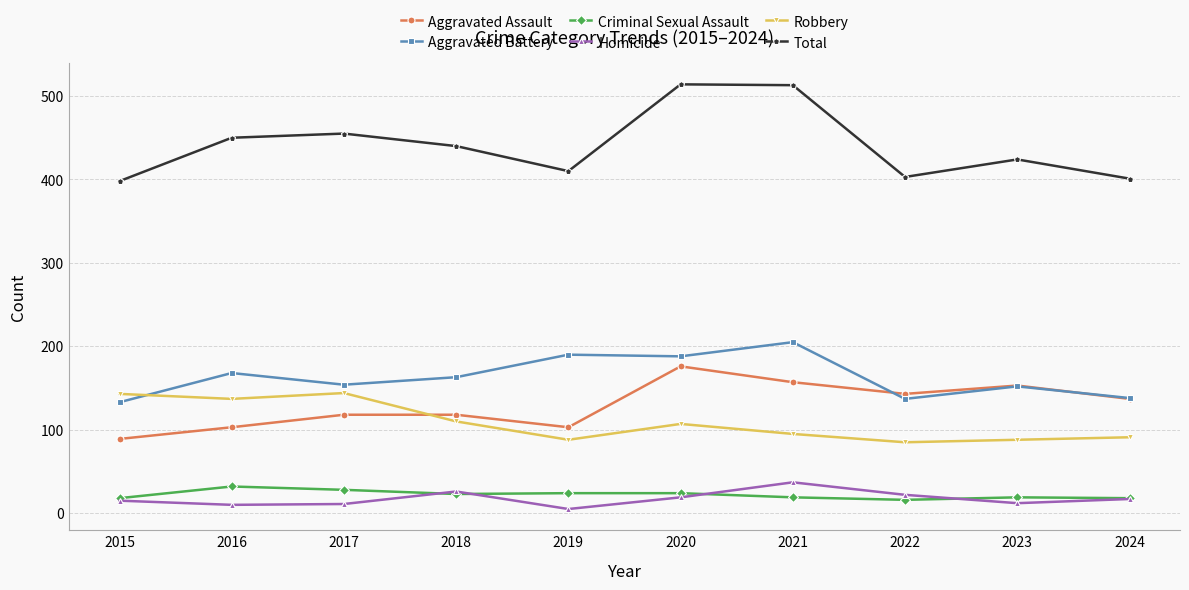

How many data points does each series have?

10